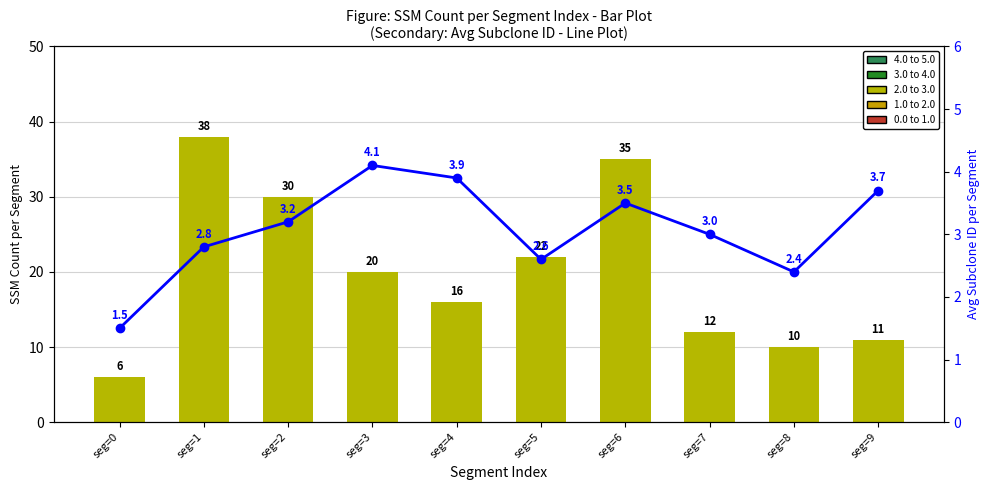

At how many categories does at least one series exceed 12?

6